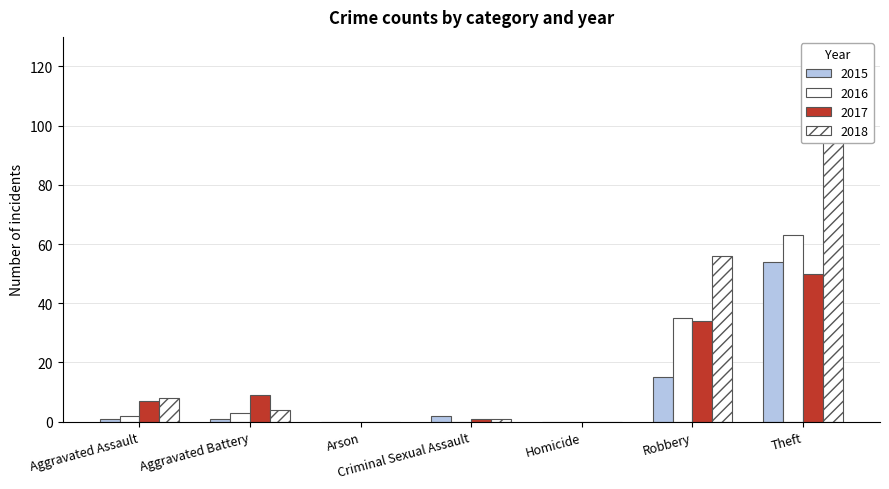

Does the chart contain any negative values?

No